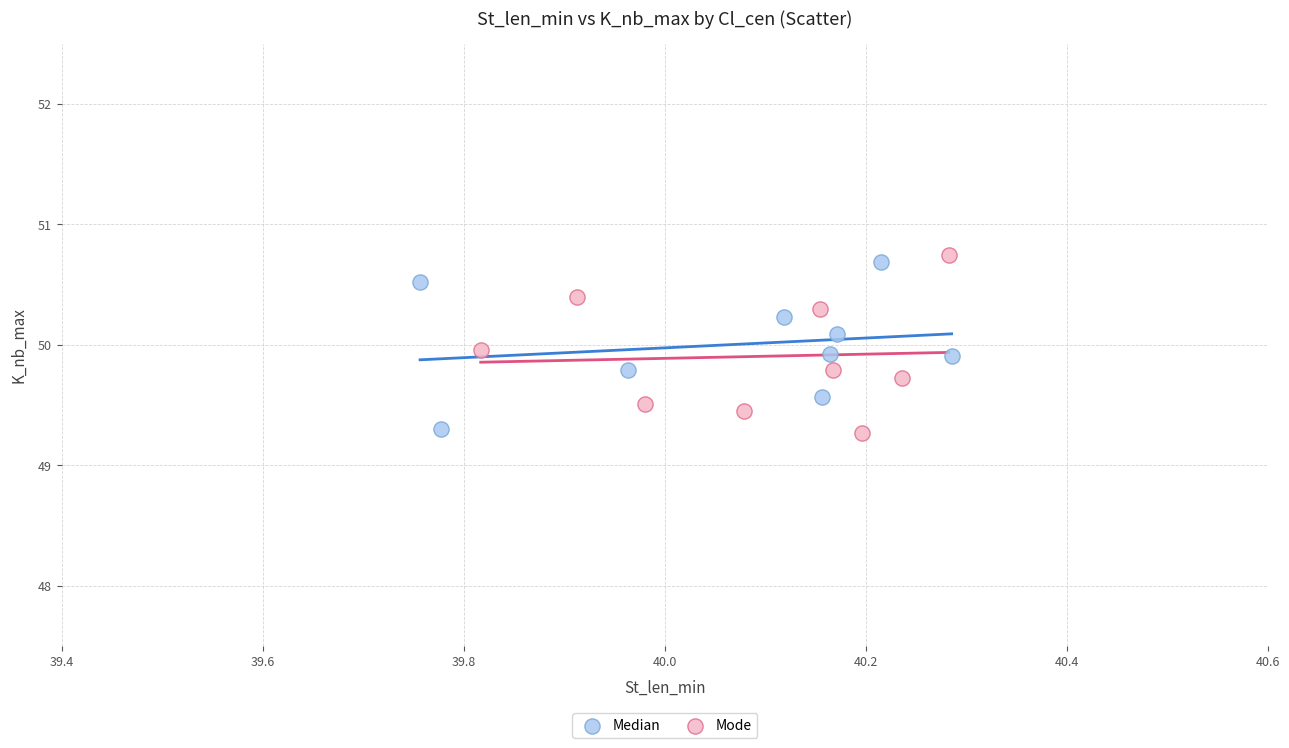

Which series has the widest spread of Y values?

Mode